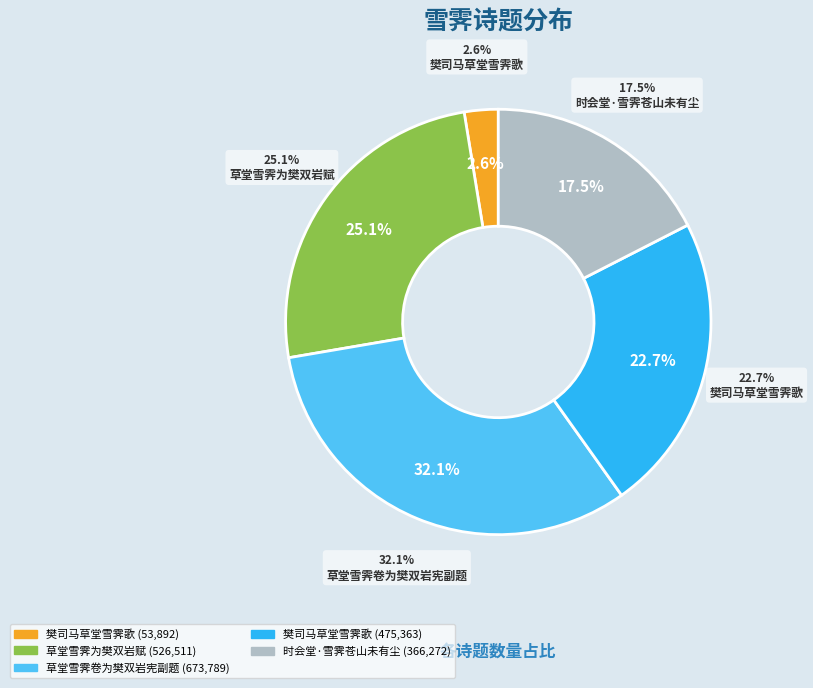

Does 草堂雪霁卷为樊双岩宪副题 represent more than half of the total?

No